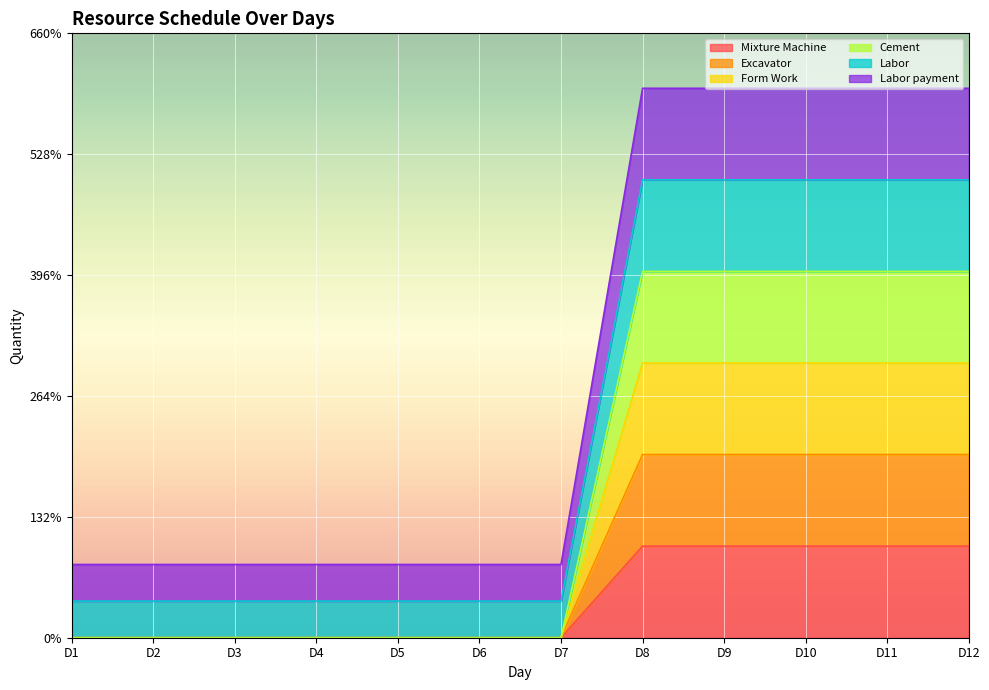

How many lines are shown in the chart?

6